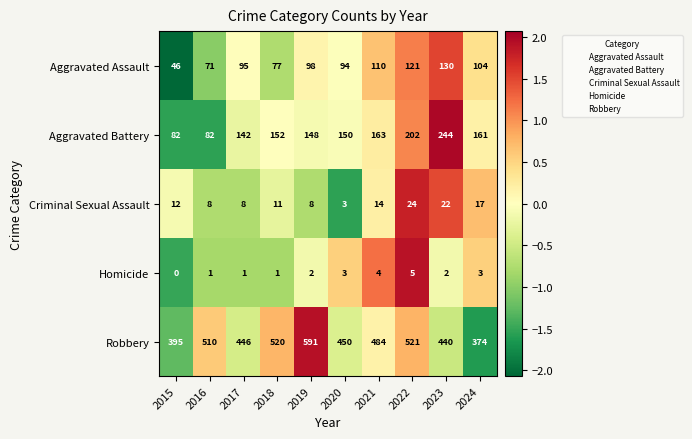

True or false: Homicide has a value of 5 at 2024.

False